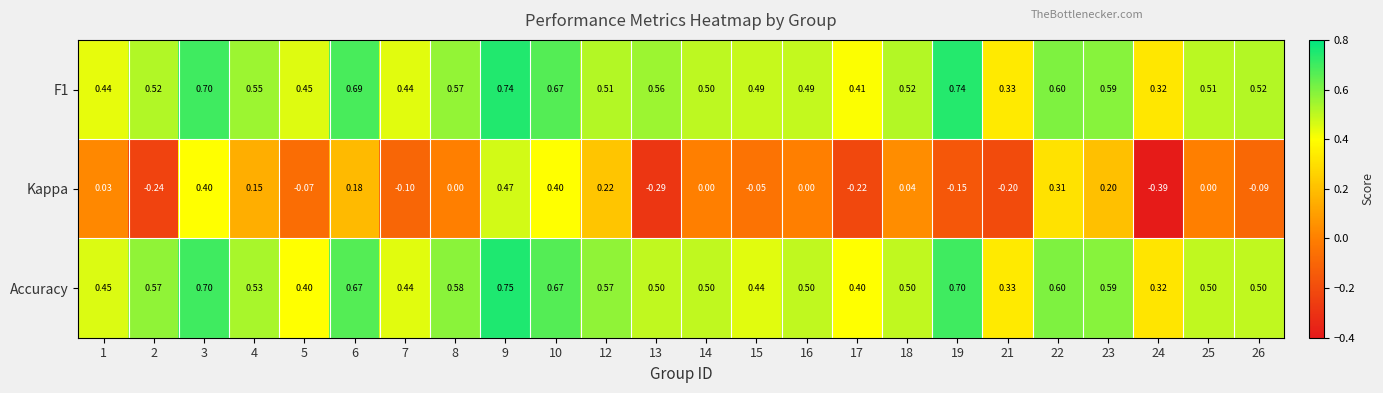

Is the value of Accuracy at 23 greater than the value of Kappa at 3?

Yes